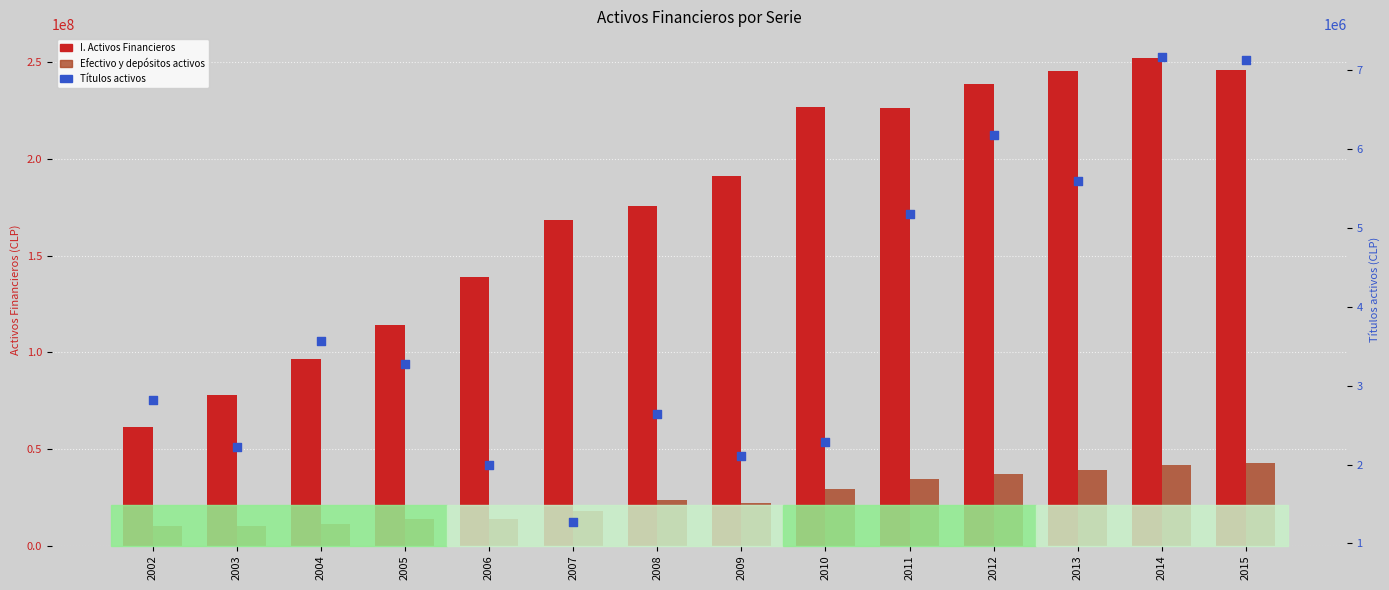

What is the total value across all series at 2004?

111599198